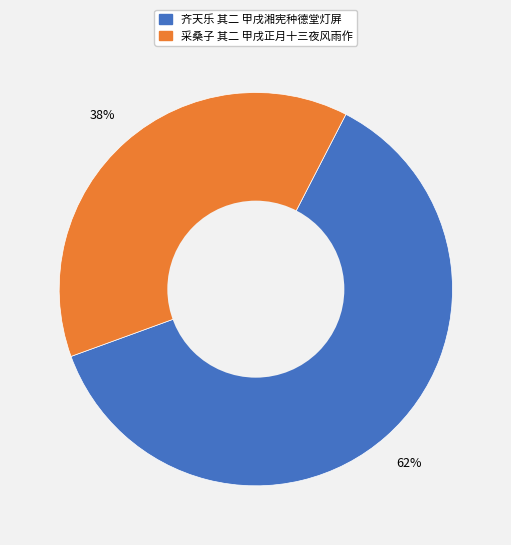

What is the ratio of the value at 齐天乐 其二 甲戌湘宪种德堂灯屏 to the value at 采桑子 其二 甲戌正月十三夜风雨作?

1.6